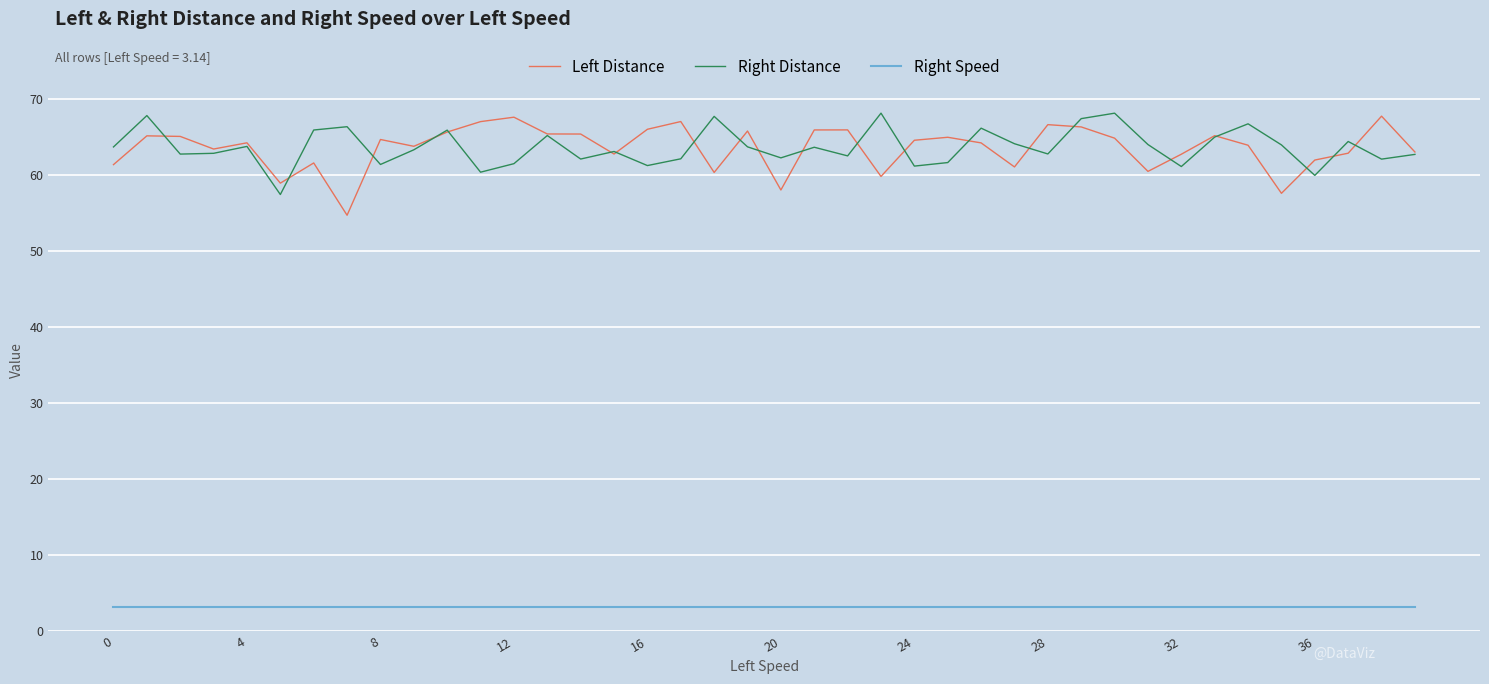

True or false: Right Speed and Left Distance cross at least once.

False